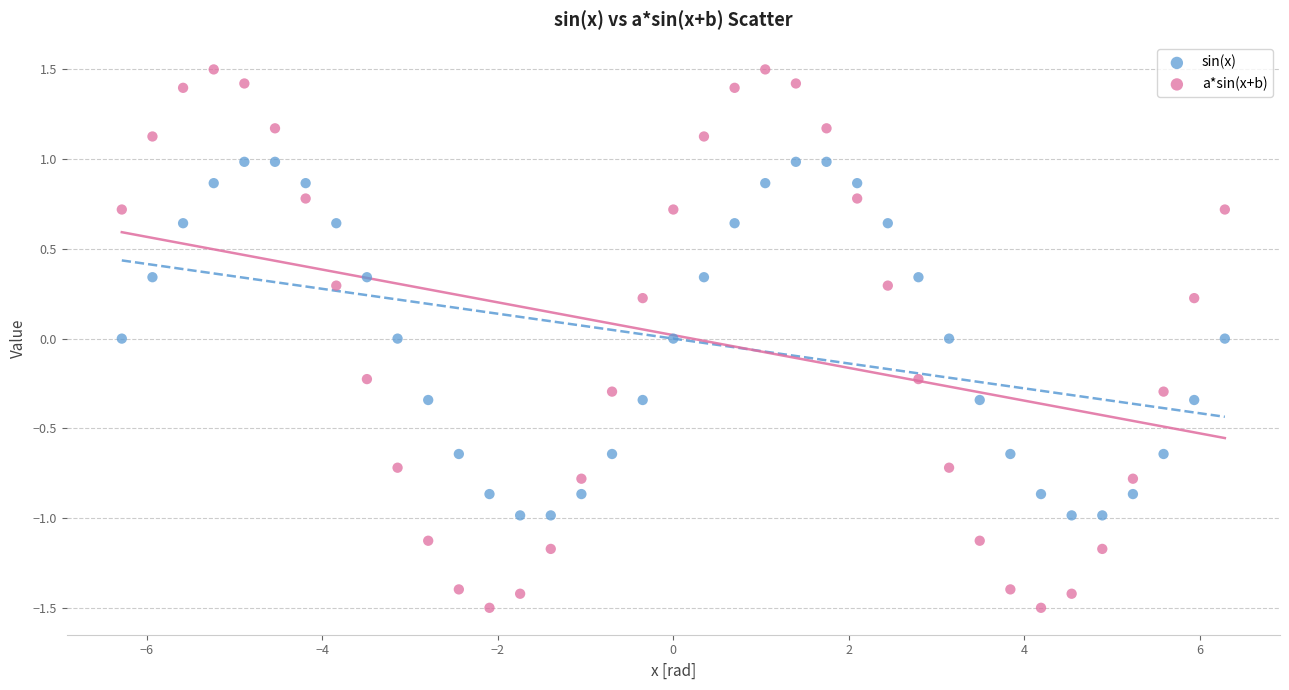

Across all data points, what is the range of X values (max minus min)?

12.6